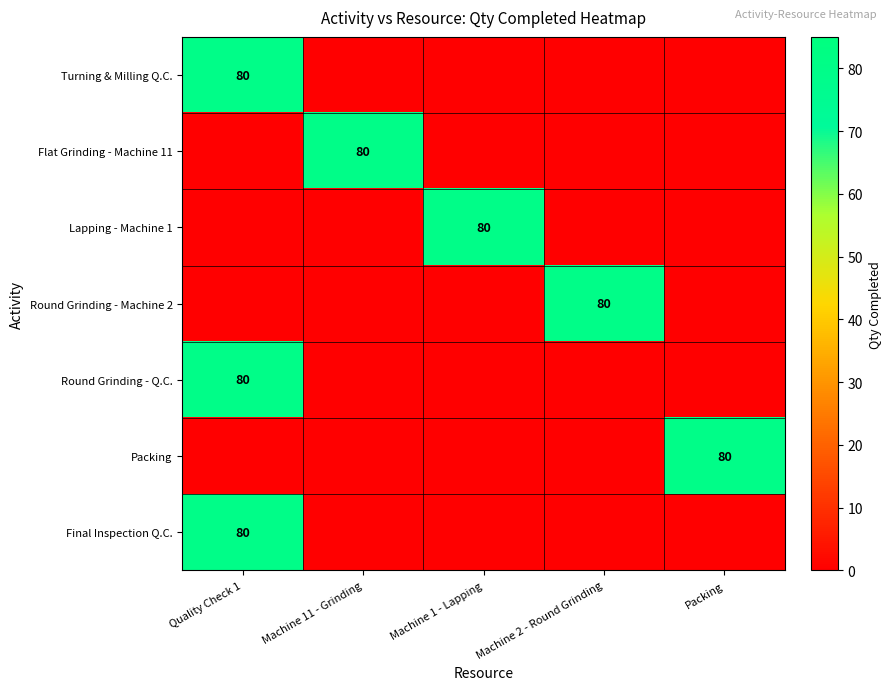

True or false: Lapping - Machine 1 has a value of 136 at Machine 1 - Lapping.

False